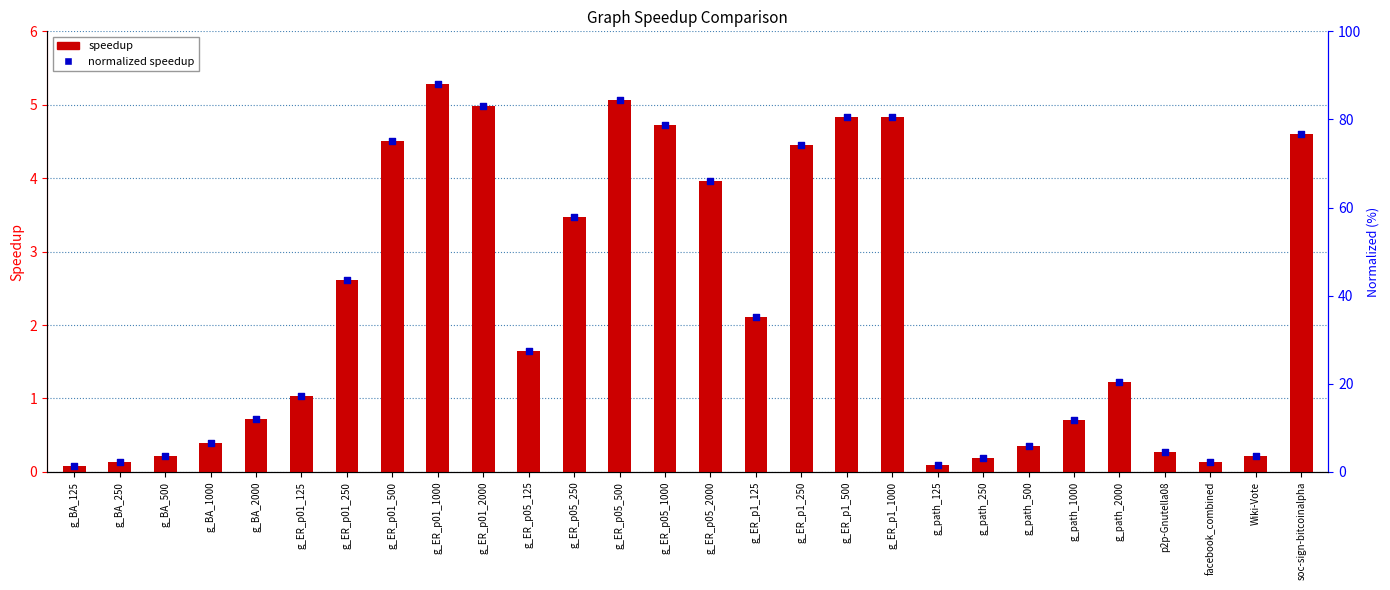

Which series reaches the maximum Y coordinate?

speedup